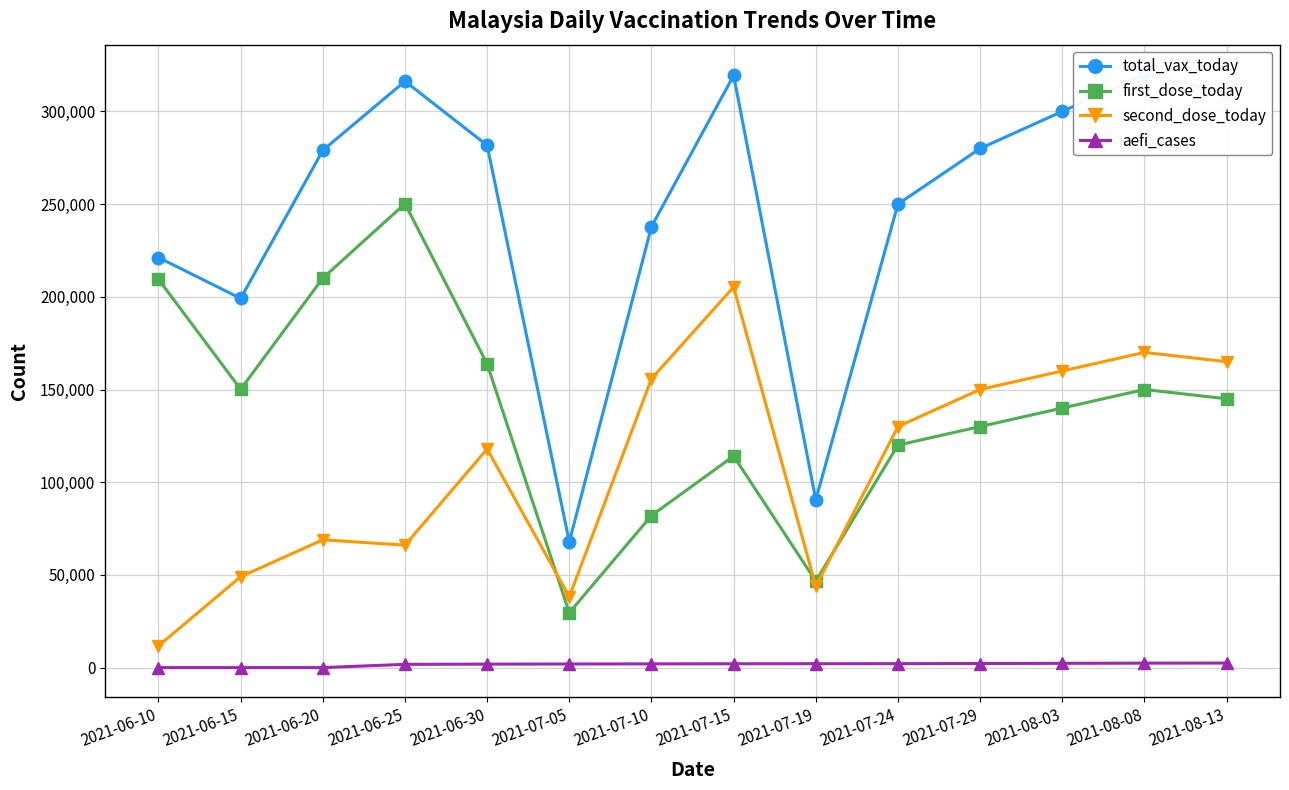

What is the value of the aefi_cases point at the 11th from the left?

2200